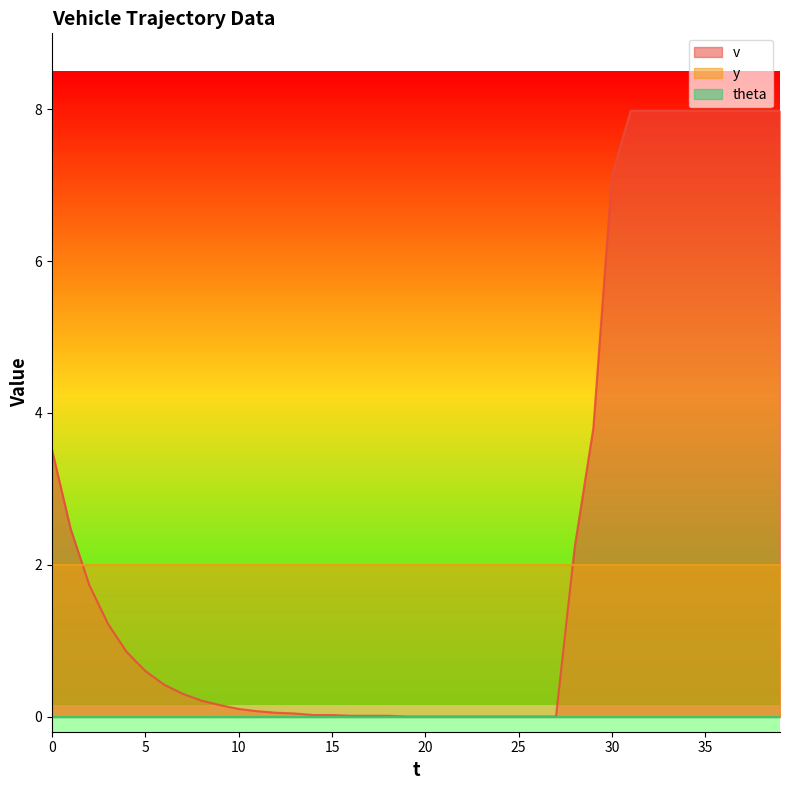

What is the difference between the highest and lowest values at 8?

2.0